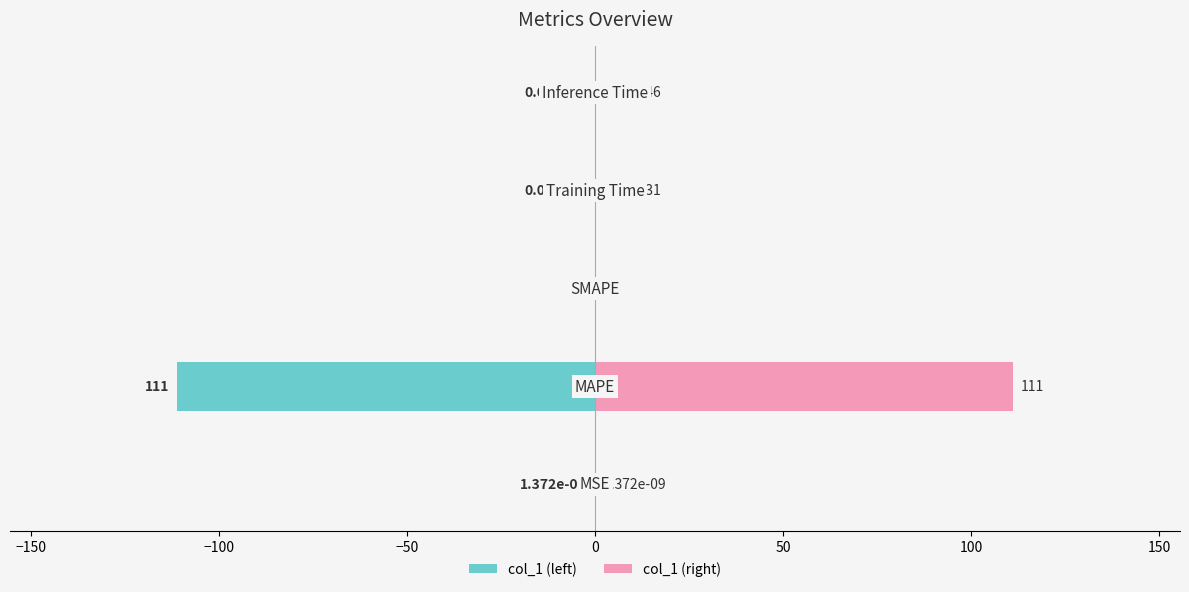

Is the value of col_1 (right) at −50 greater than the value of col_1 (left) at 0?

Yes